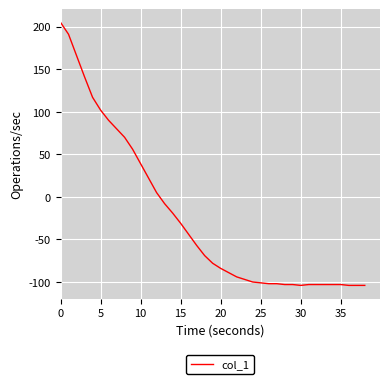

What is the minimum value shown in the chart?

-104